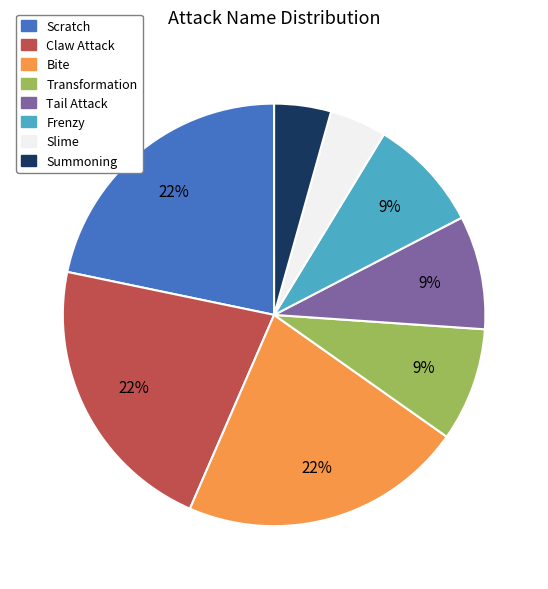

To the nearest percent, what is the average slice percentage?

12%